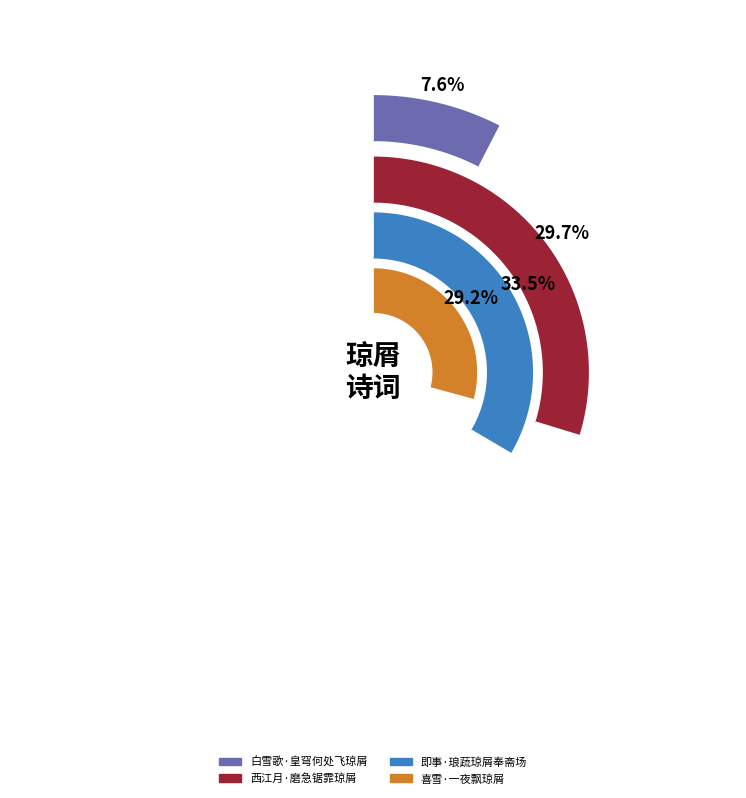

How many segments does this pie chart have?

4